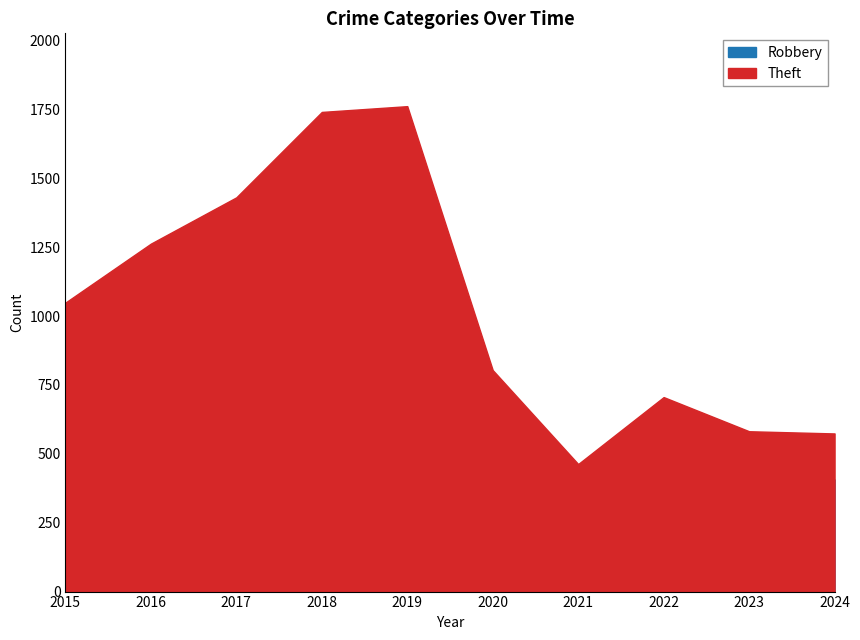

True or false: Theft and Robbery cross at least once.

False